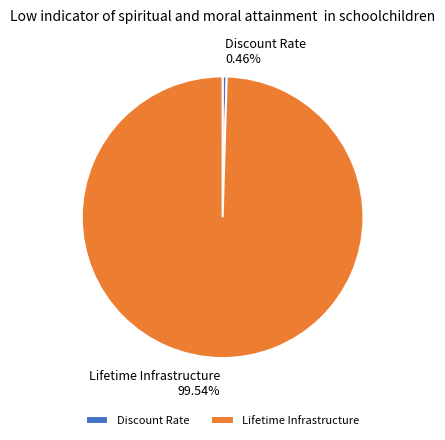

Which has a higher value, Lifetime Infrastructure 99.54% or Discount Rate 0.46%?

Lifetime Infrastructure 99.54%